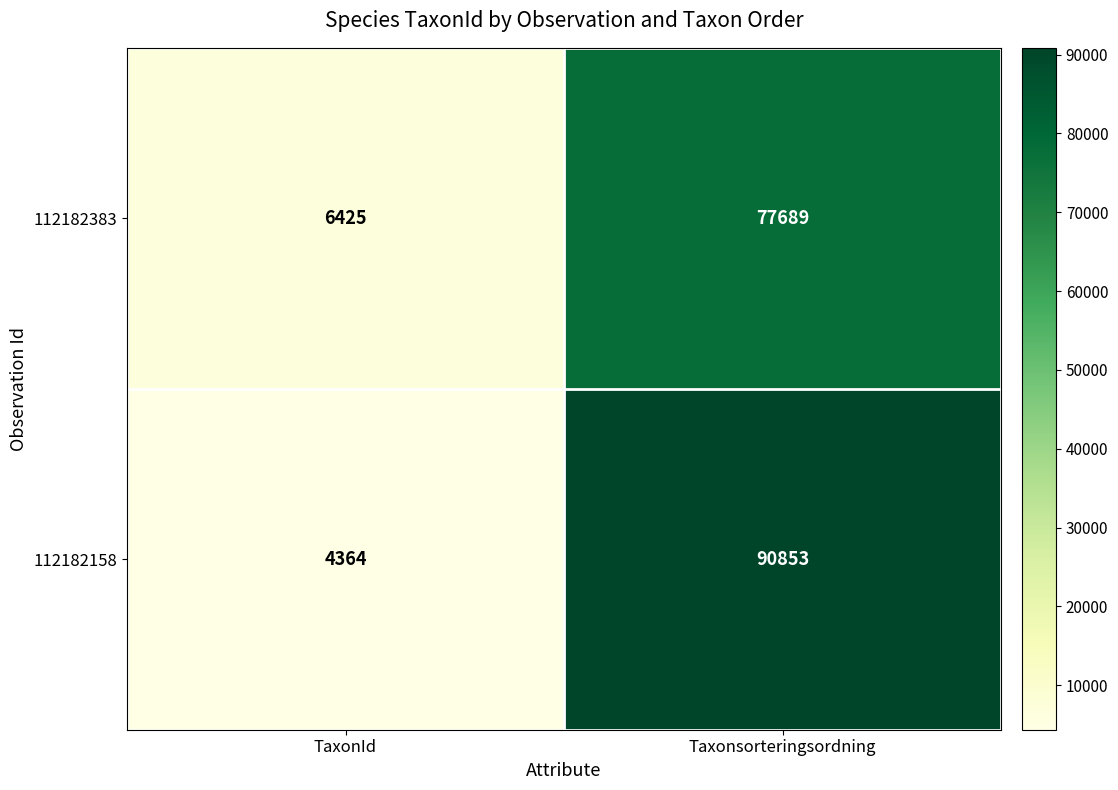

What is the smallest value displayed?

4364